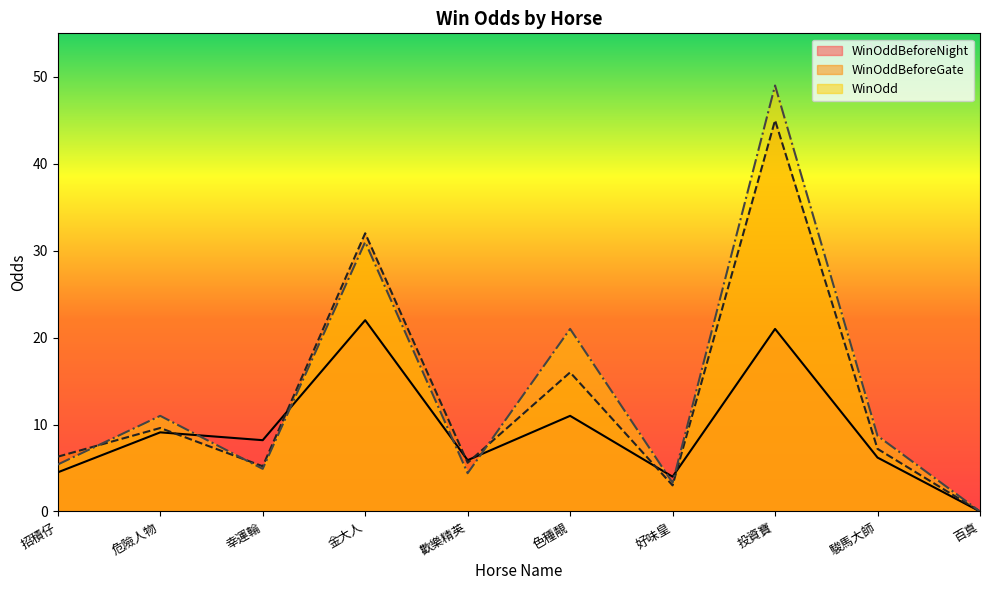

How many positive values does the WinOdd series have?

9